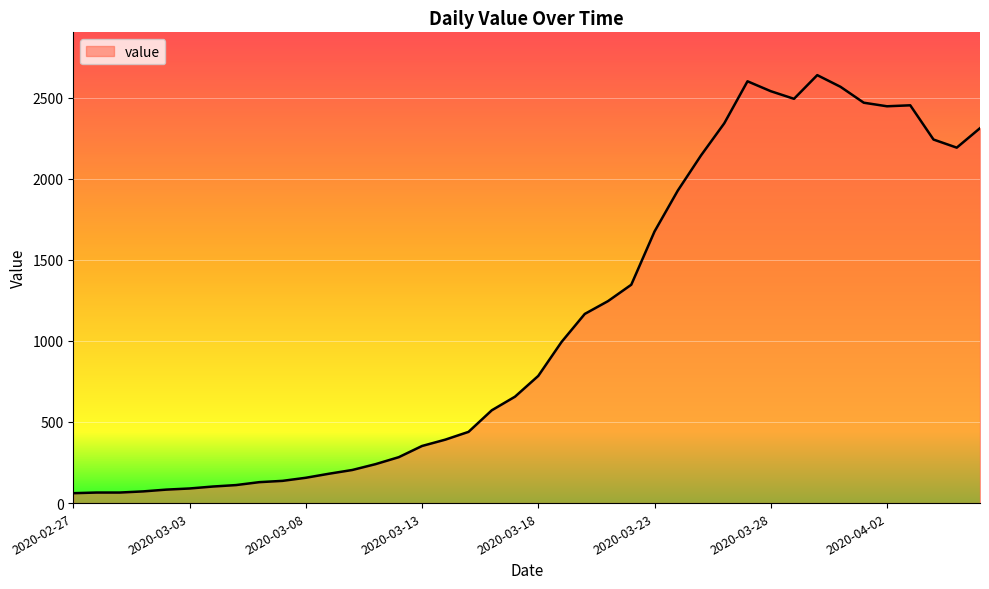

Does the chart display data point markers on the line(s)?

No